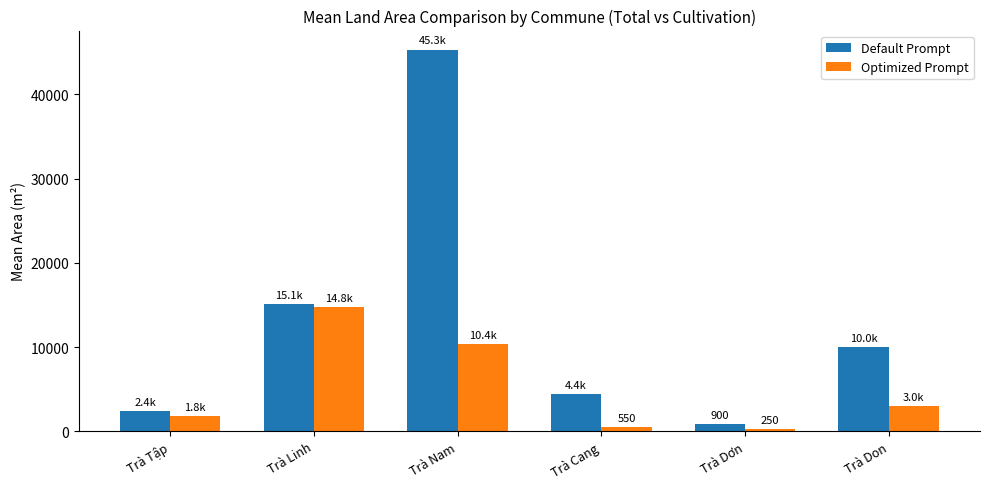

The Optimized Prompt series shows 1810.0 at Trà Tập. True or false?

True